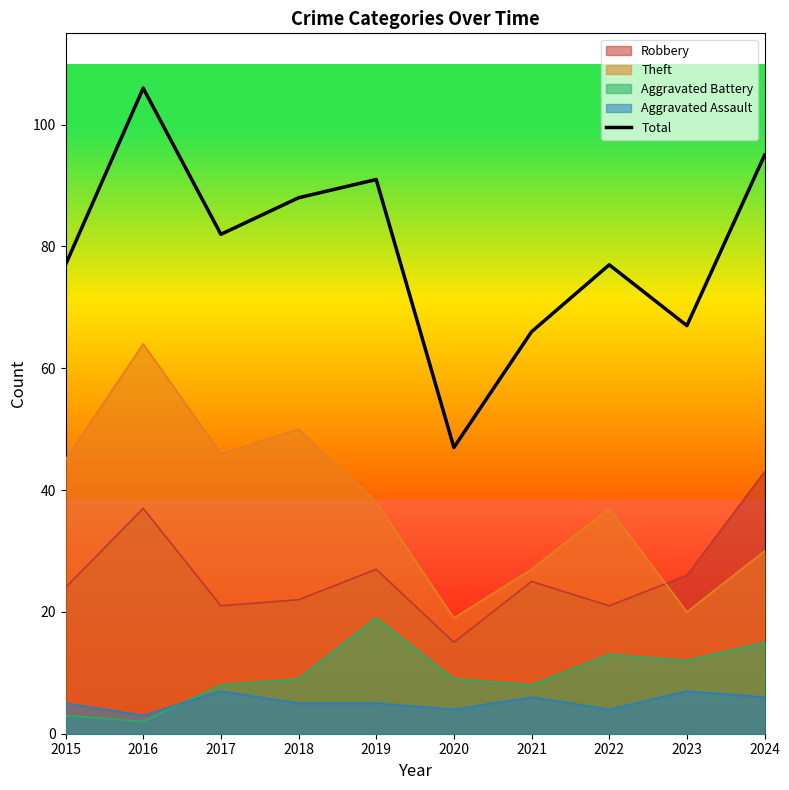

What is the value of the 4th point from the left?

88